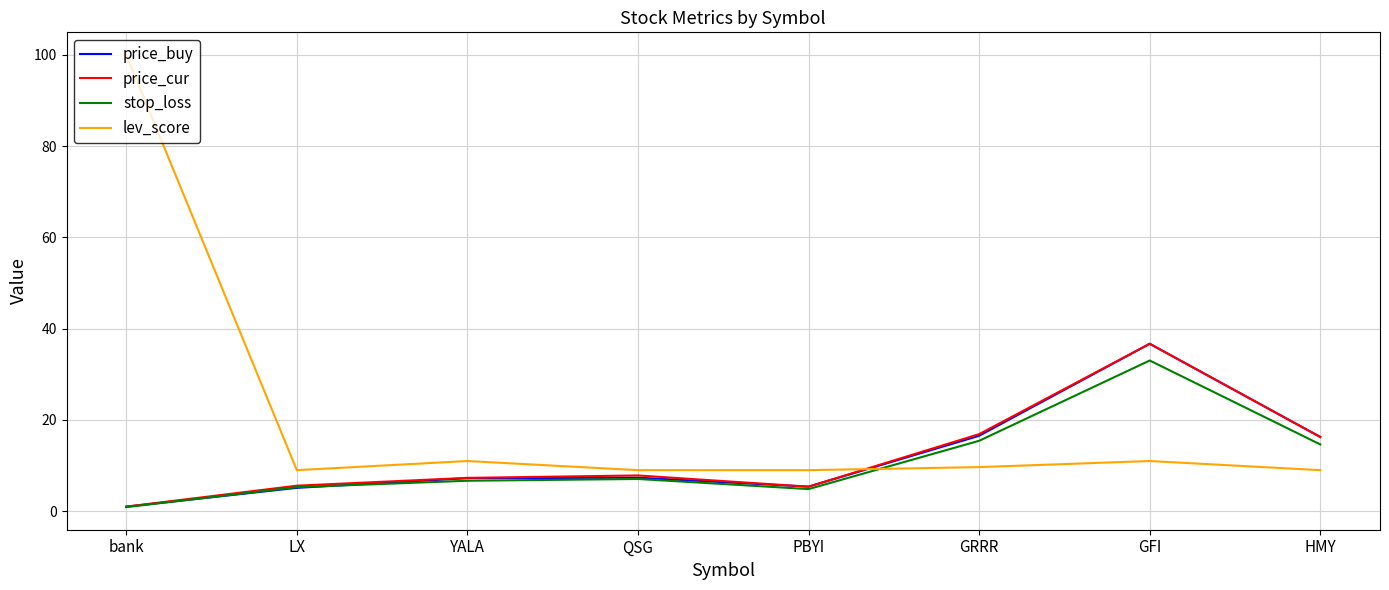

Read the stop_loss value at PBYI.

4.9